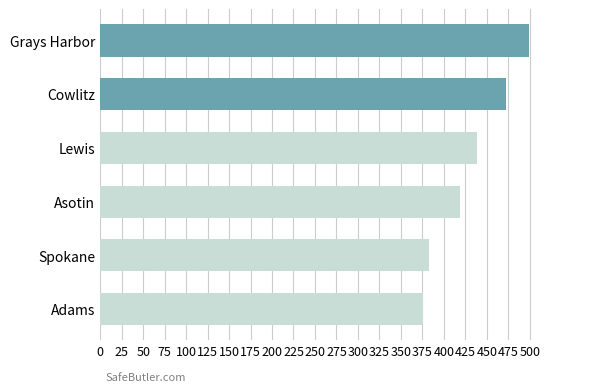

How many values are below 439?

3